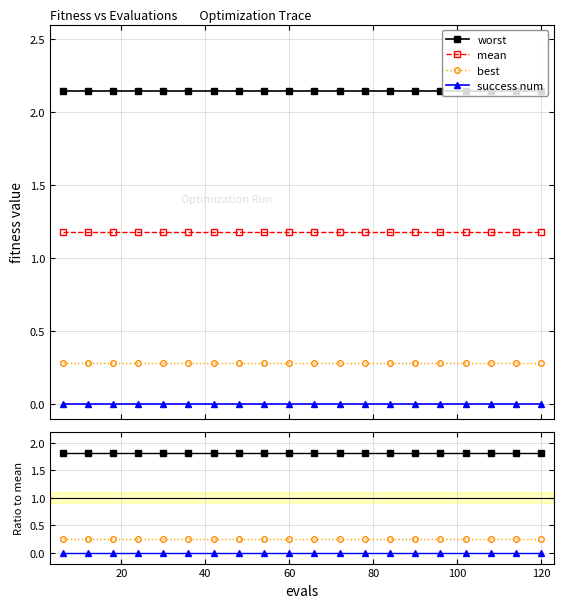

What is the sum of all best values?

4.8